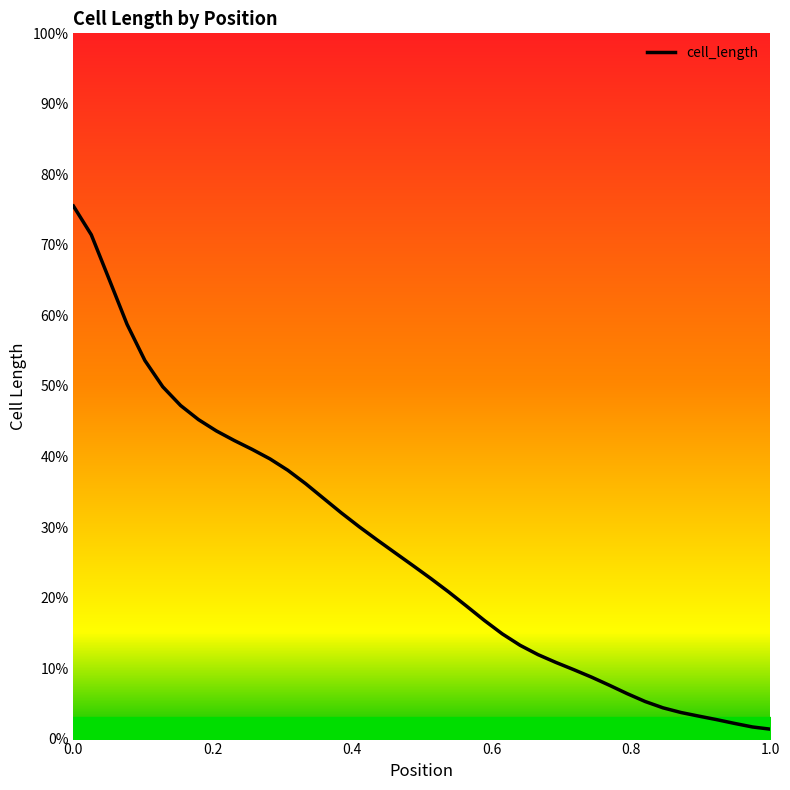

Is it true that the value at 15 is 8.6?

False